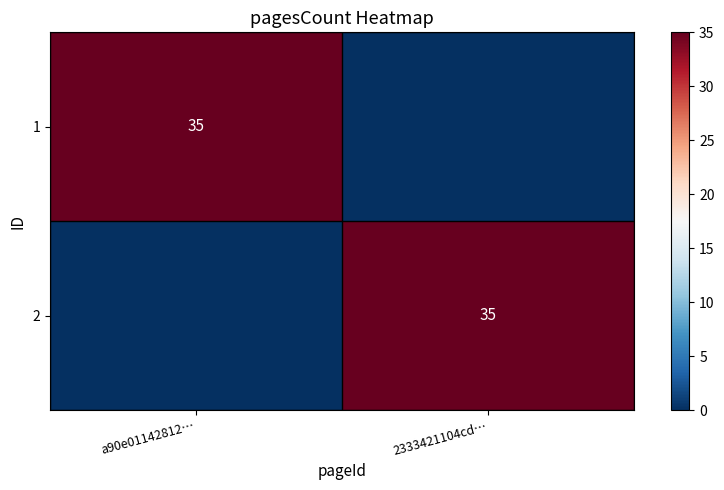

At which category does the chart reach its peak across all series?

a90e01142812…